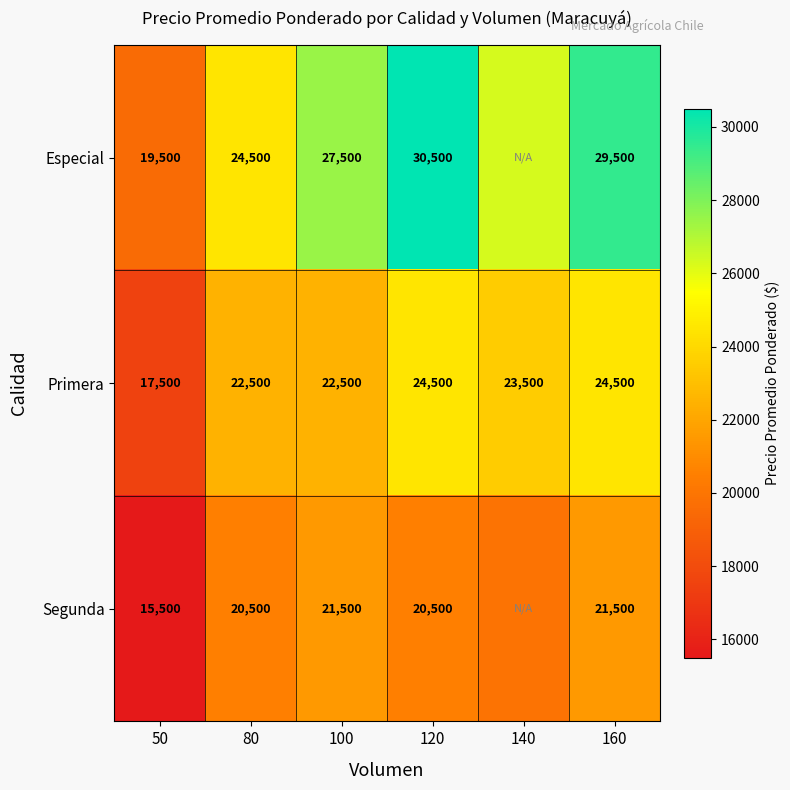

Between 50 and 120, which is larger?

120